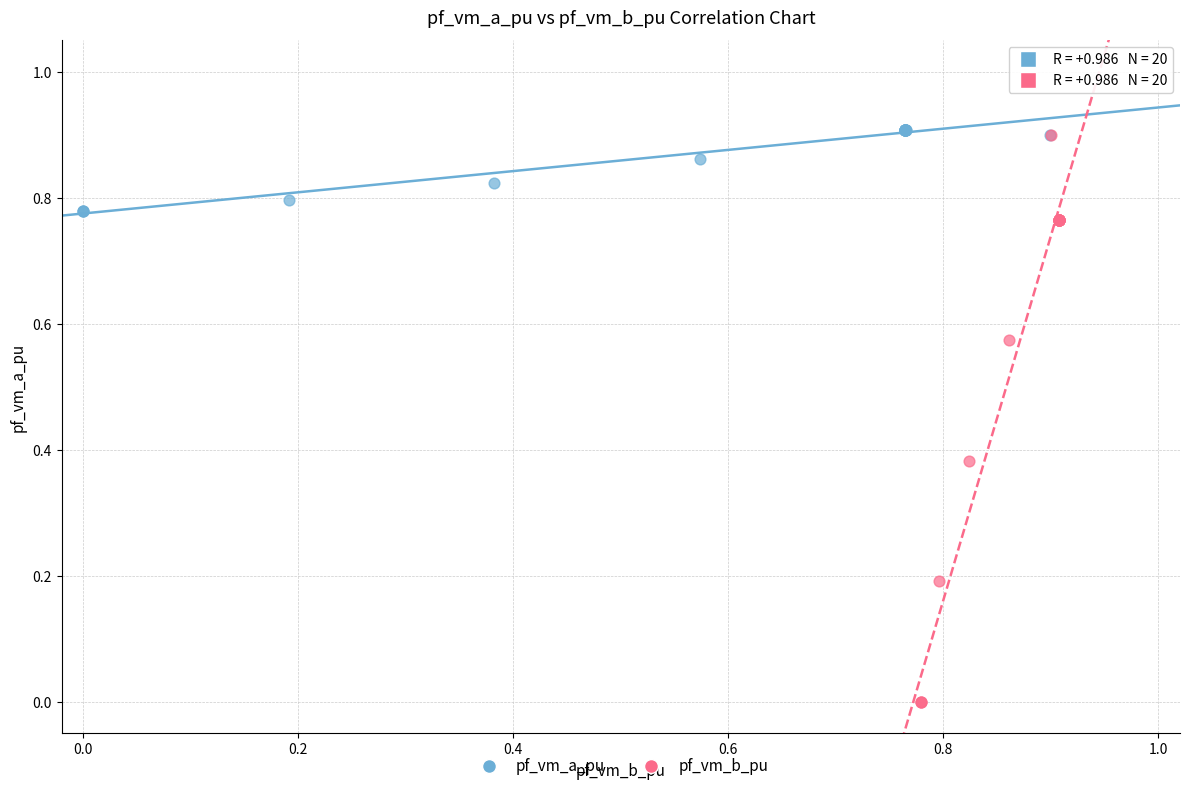

Which series has the largest Y range (max minus min)?

pf_vm_b_pu